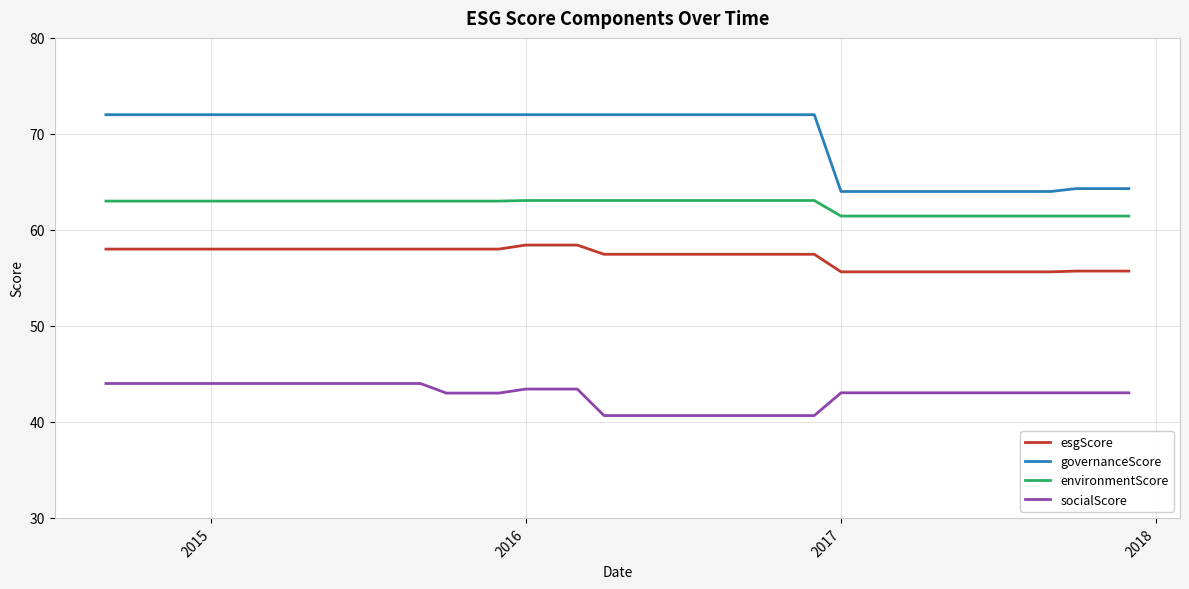

True or false: environmentScore and esgScore intersect in this chart.

False